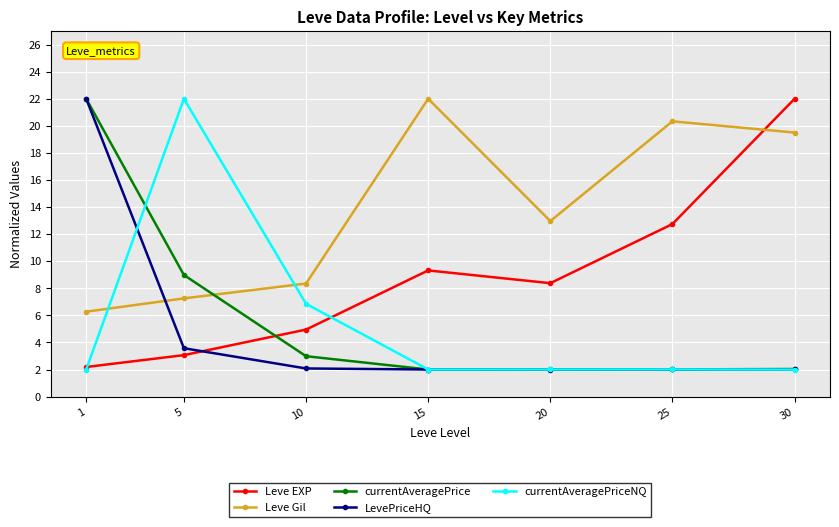

Rank the categories by Leve Gil value from highest to lowest.

15, 25, 30, 20, 10, 5, 1